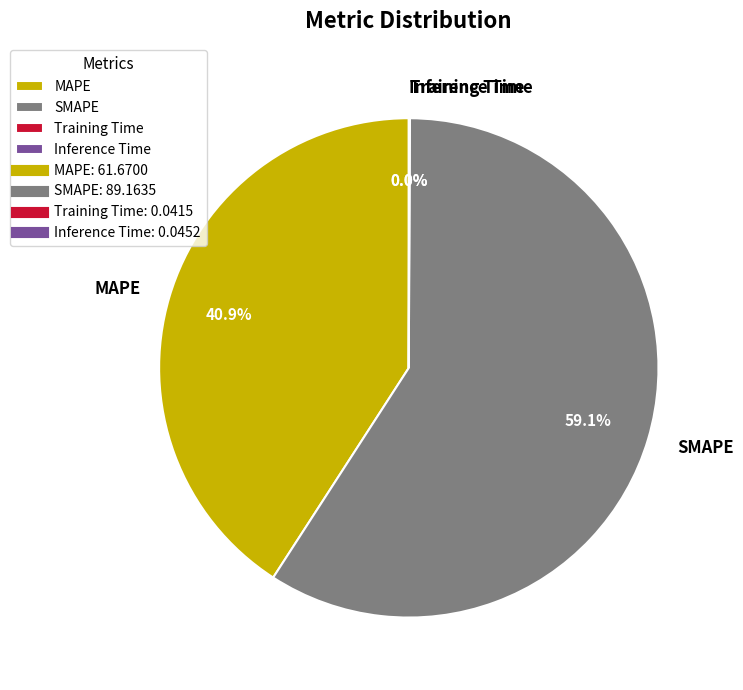

Which category accounts for the majority?

SMAPE